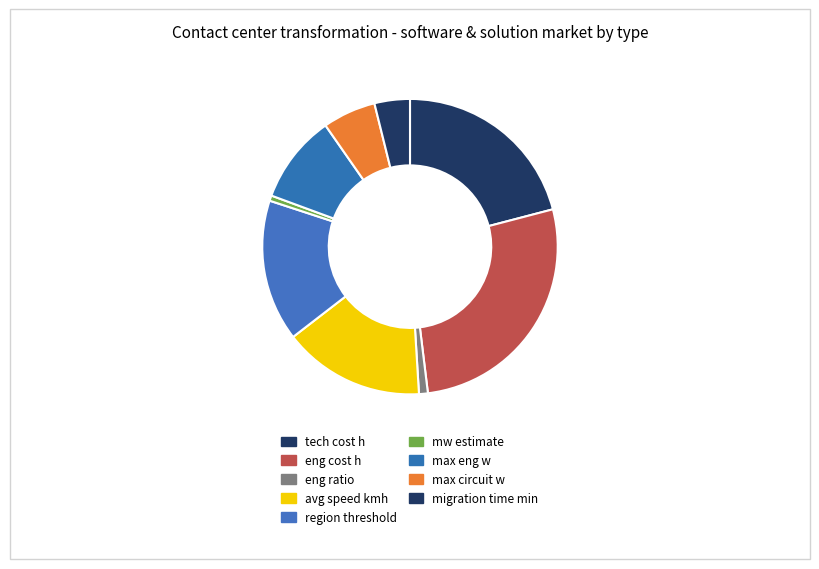

The mw estimate slice represents 11% of the pie. True or false?

False